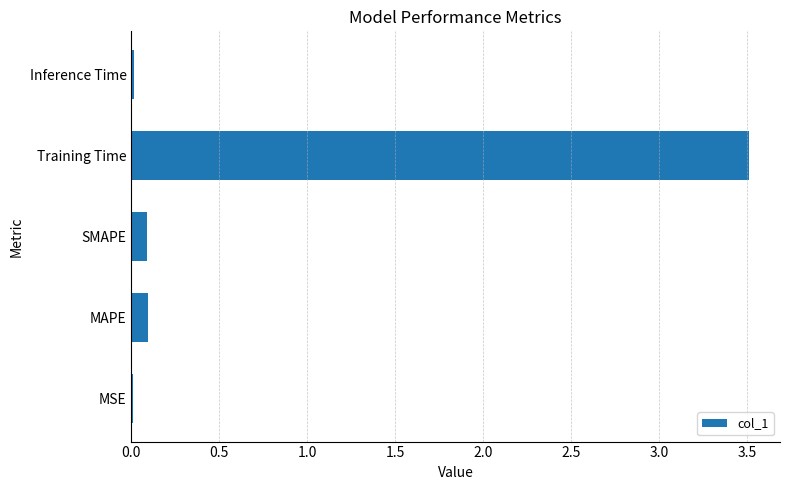

True or false: the data shows 6.1 at Training Time.

False